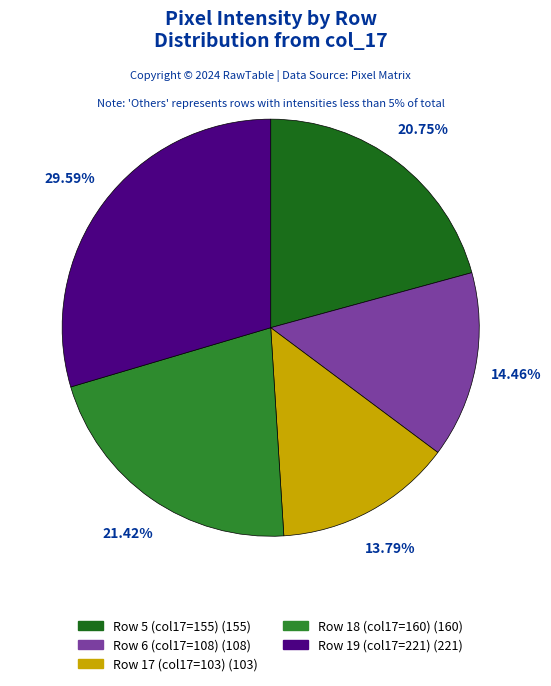

Is the sum of Row 17 and Row 18 greater than half?

No